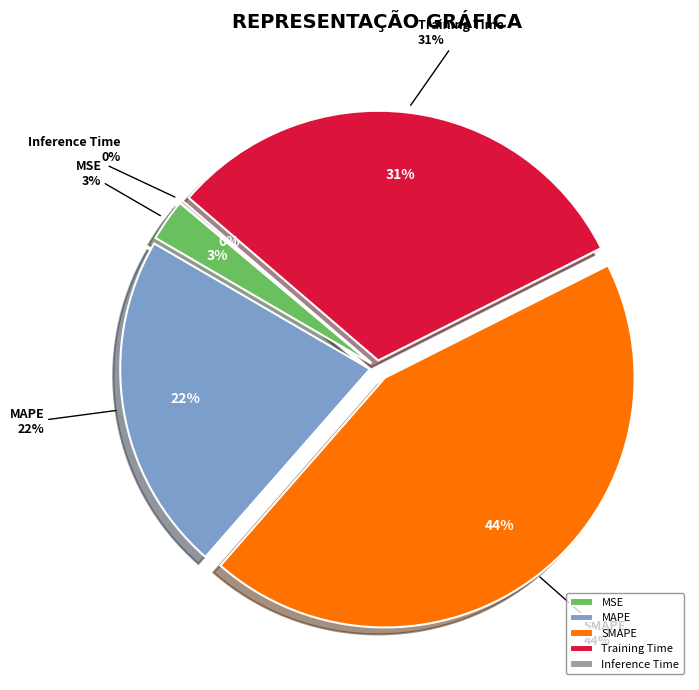

What is the total percentage of SMAPE and MSE?

46.6%